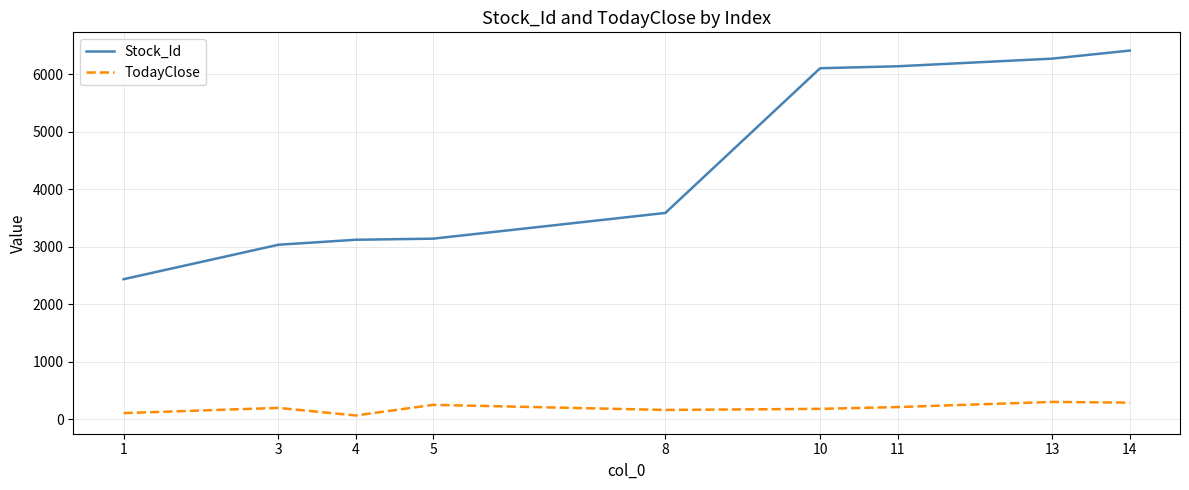

What is the difference between the maximum and minimum values in the TodayClose series?

235.7